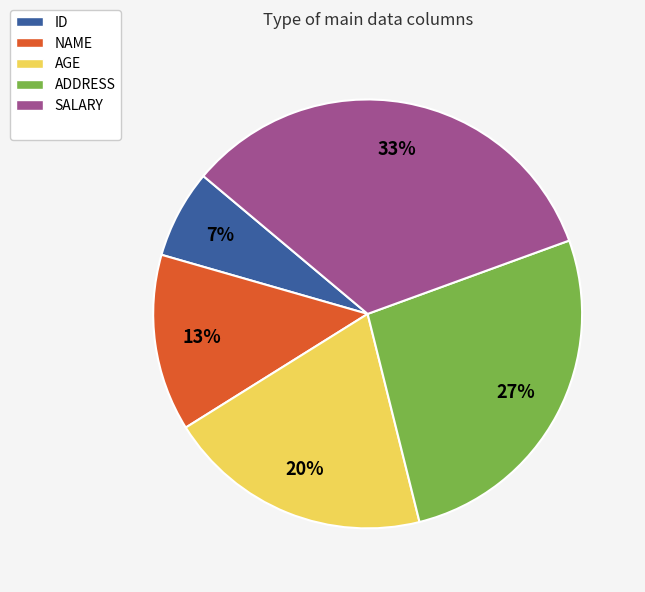

How many slices are in this pie chart?

5